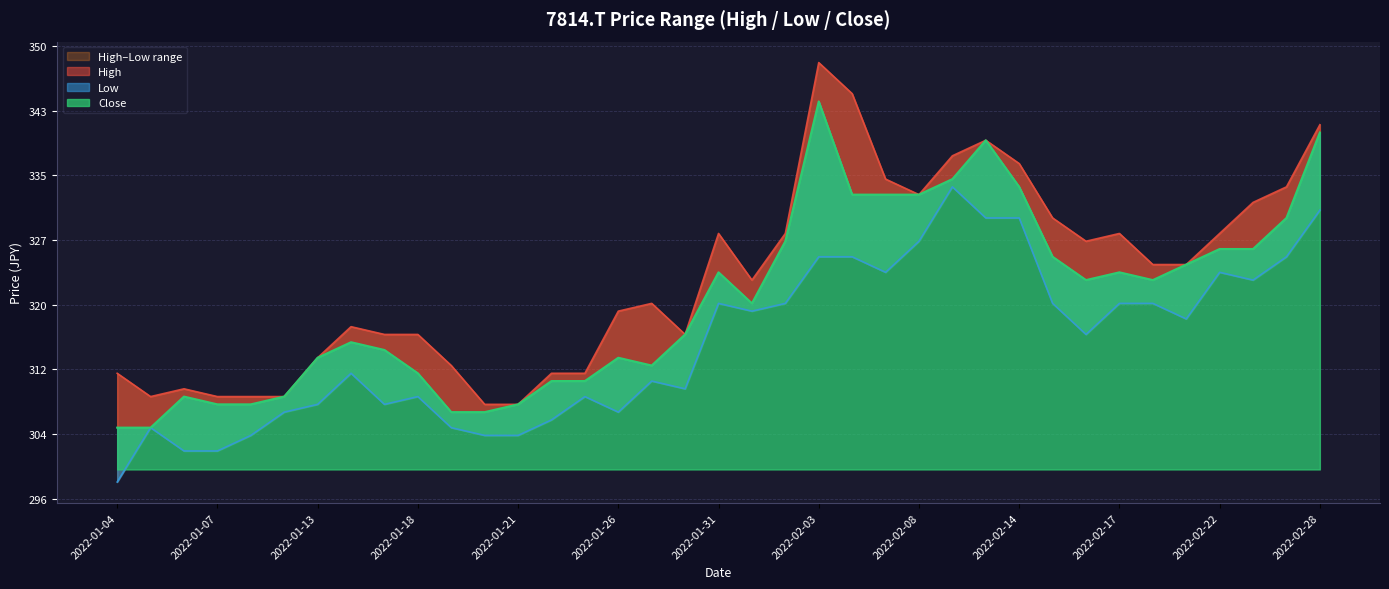

What is the label of the 27th point from the left?

2022-02-10